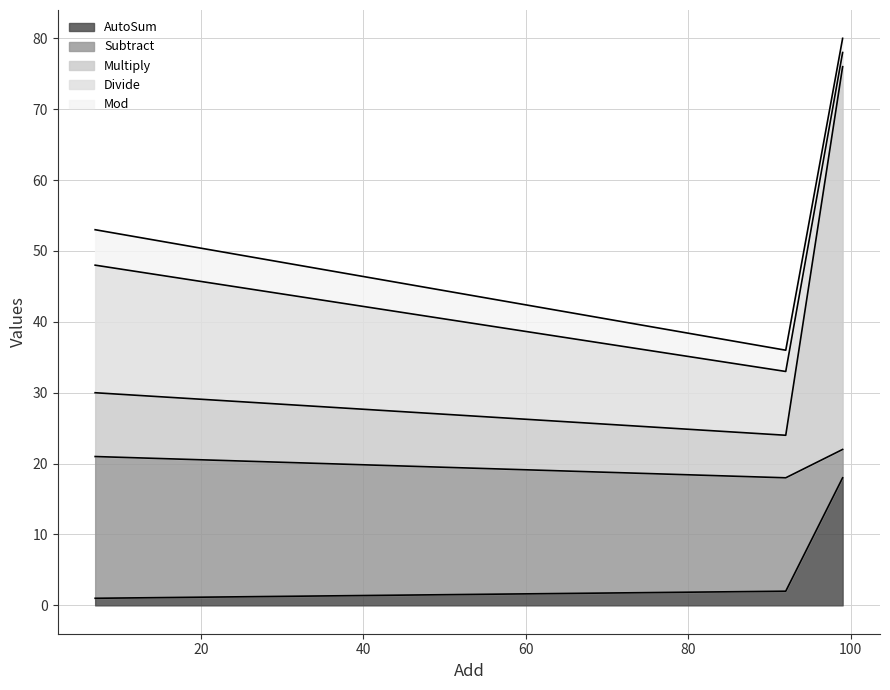

The Divide series shows 30 at 7. True or false?

False